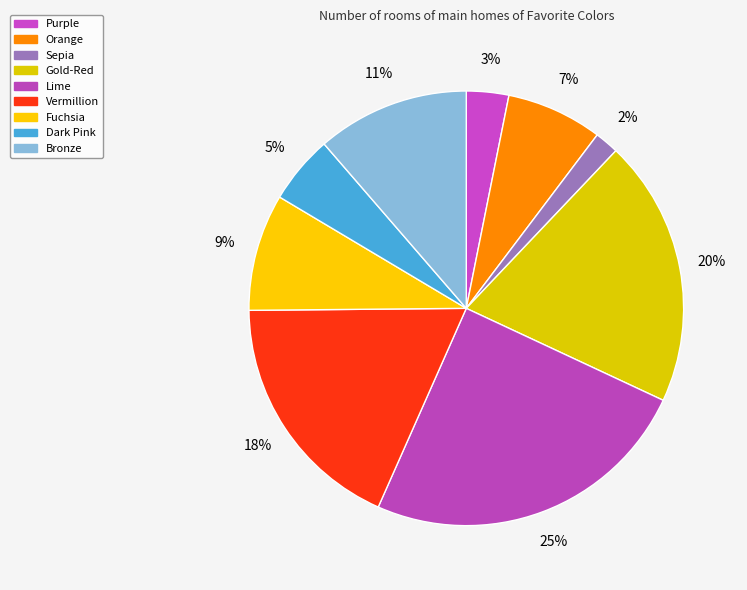

Rank the categories by value from lowest to highest.

Sepia, Purple, Dark Pink, Orange, Fuchsia, Bronze, Vermillion, Gold-Red, Lime